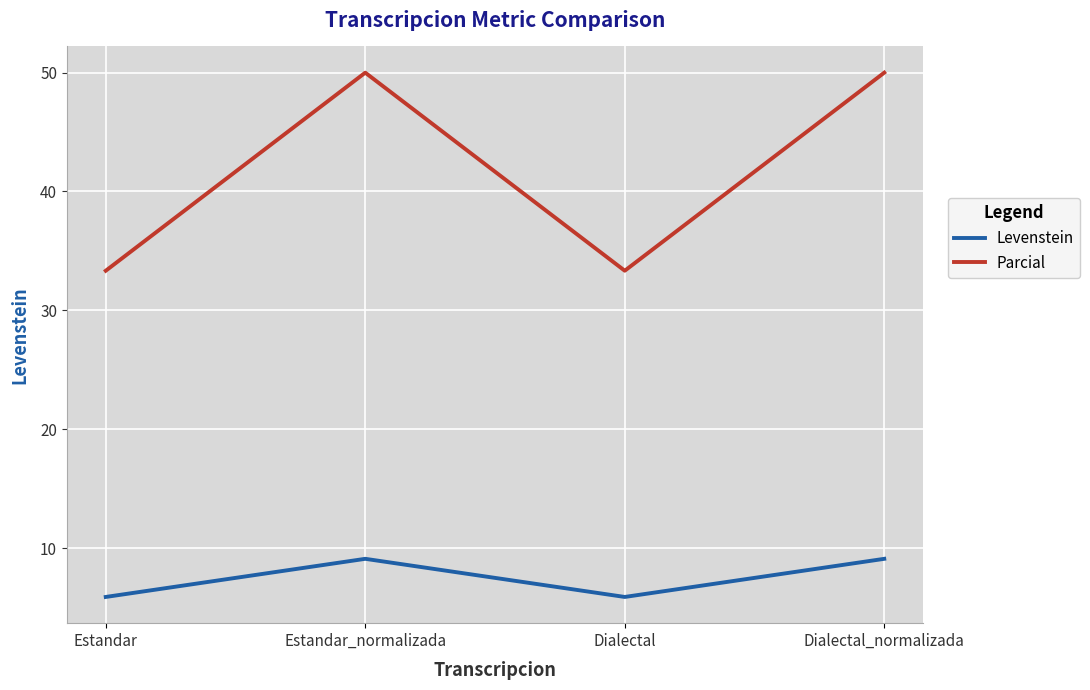

What is the approximate value of Parcial at Estandar?

33.3